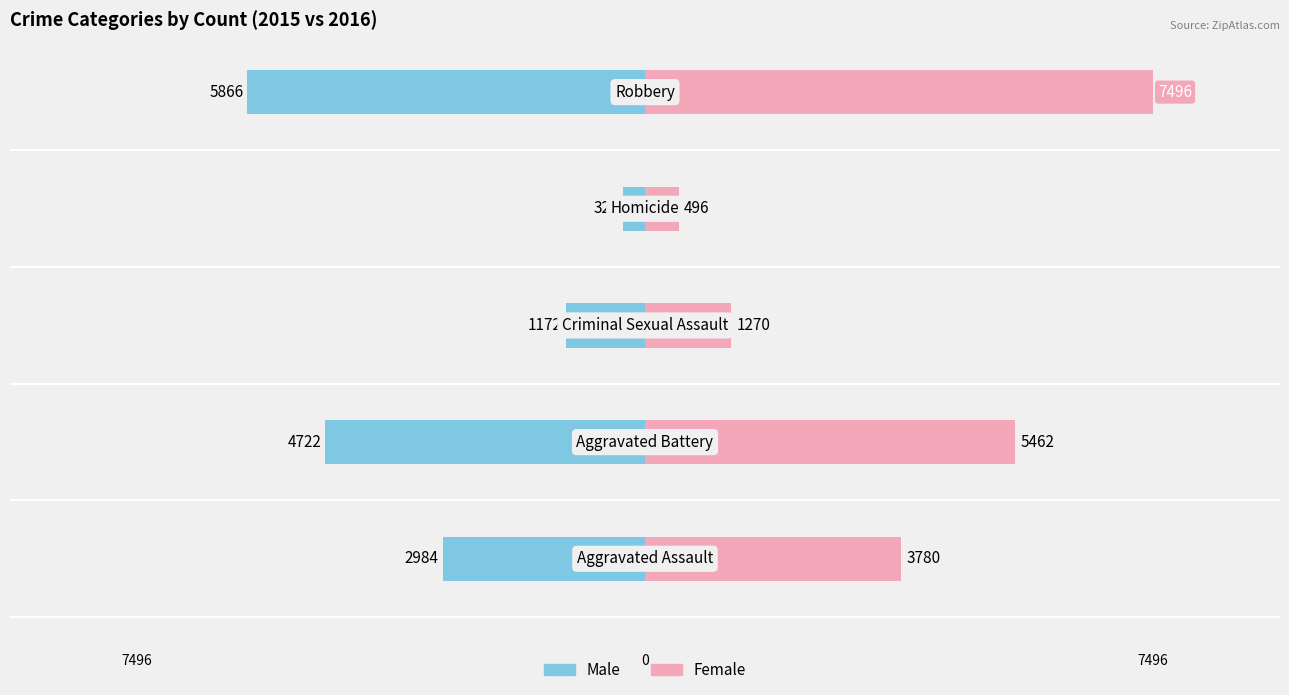

How many bars are there in each group?

2